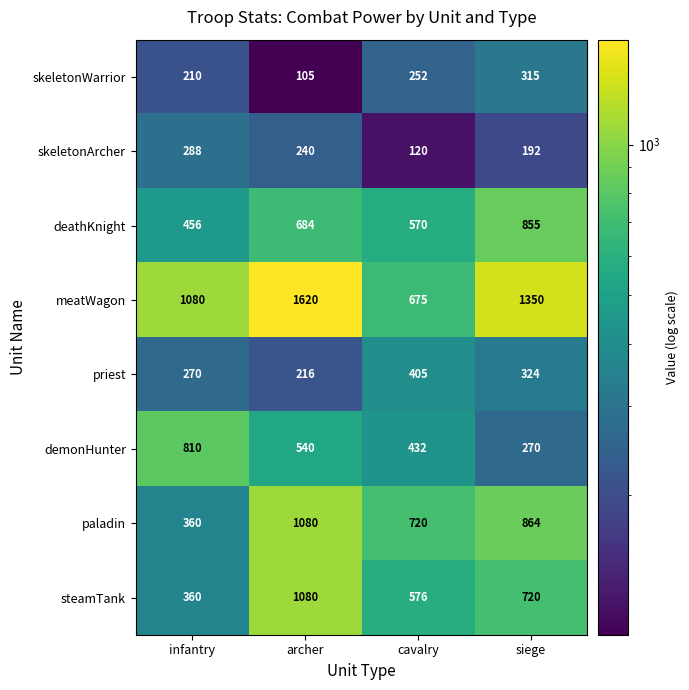

List the labels in order of skeletonWarrior value, smallest first.

archer, infantry, cavalry, siege